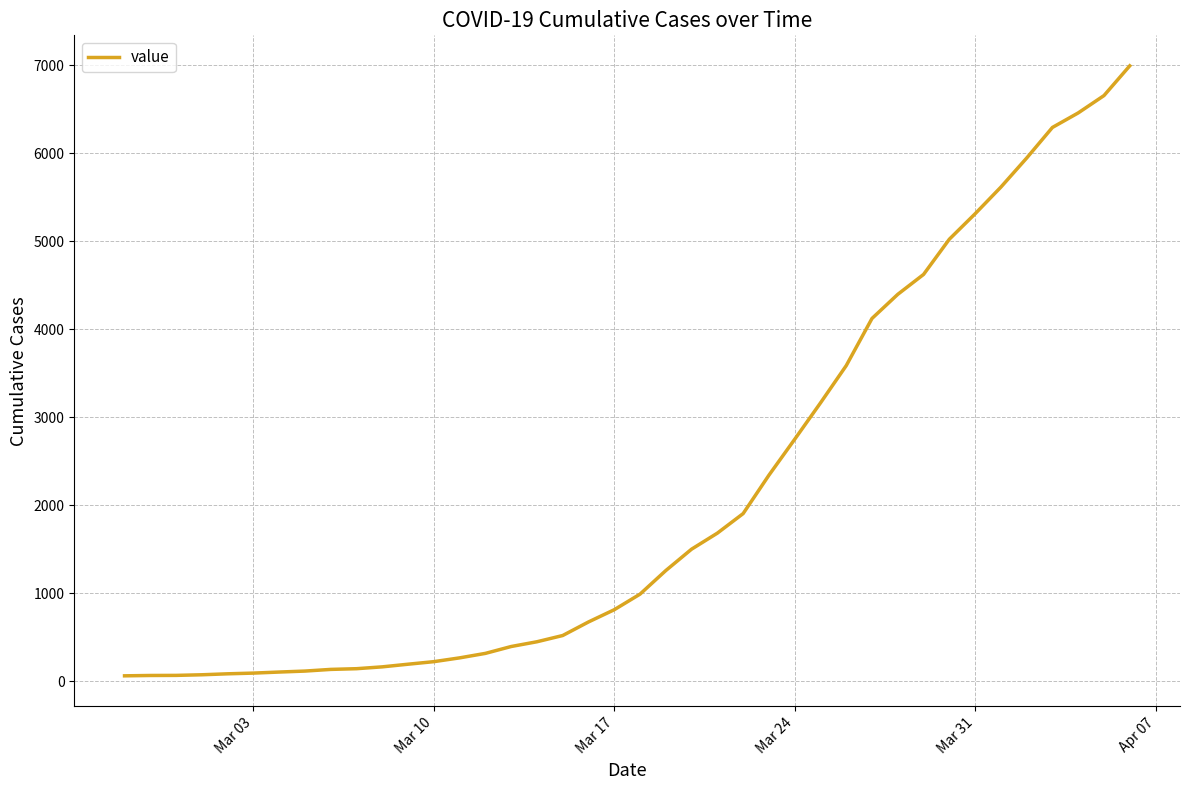

What is the difference between the maximum and minimum values?

6930